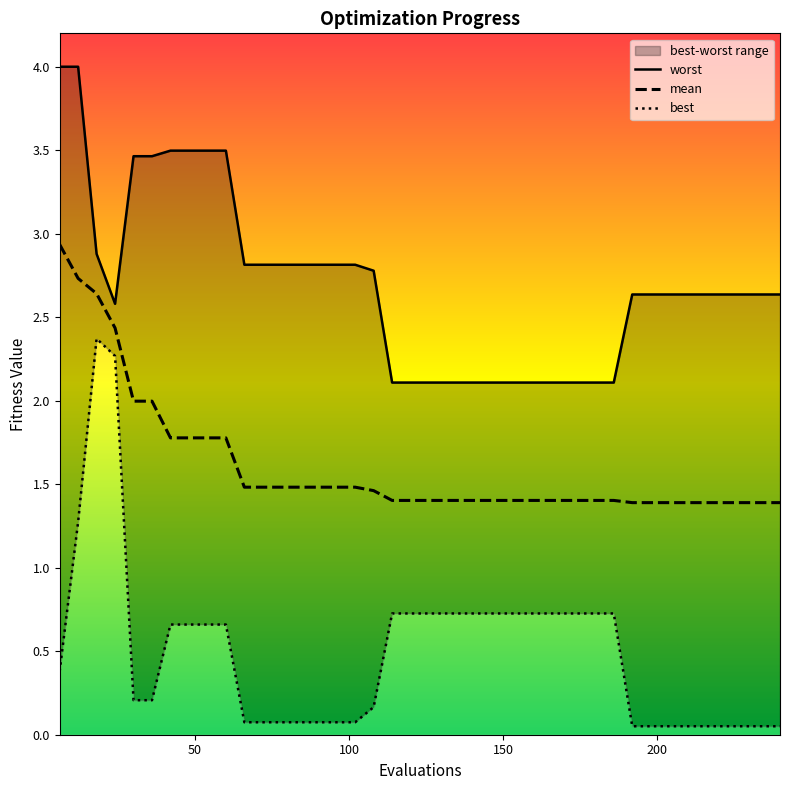

What is the difference between the worst values at 192 and 12?

1.4